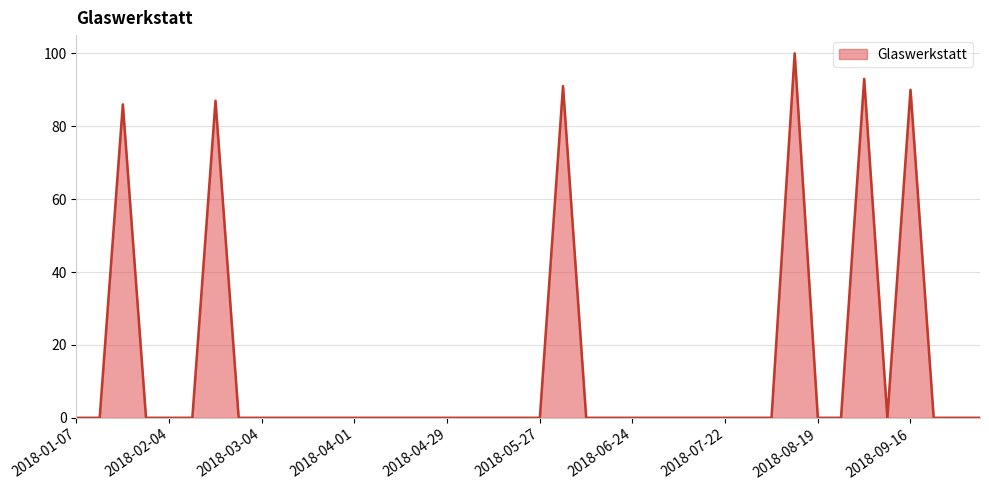

What is the maximum value shown in the chart?

100